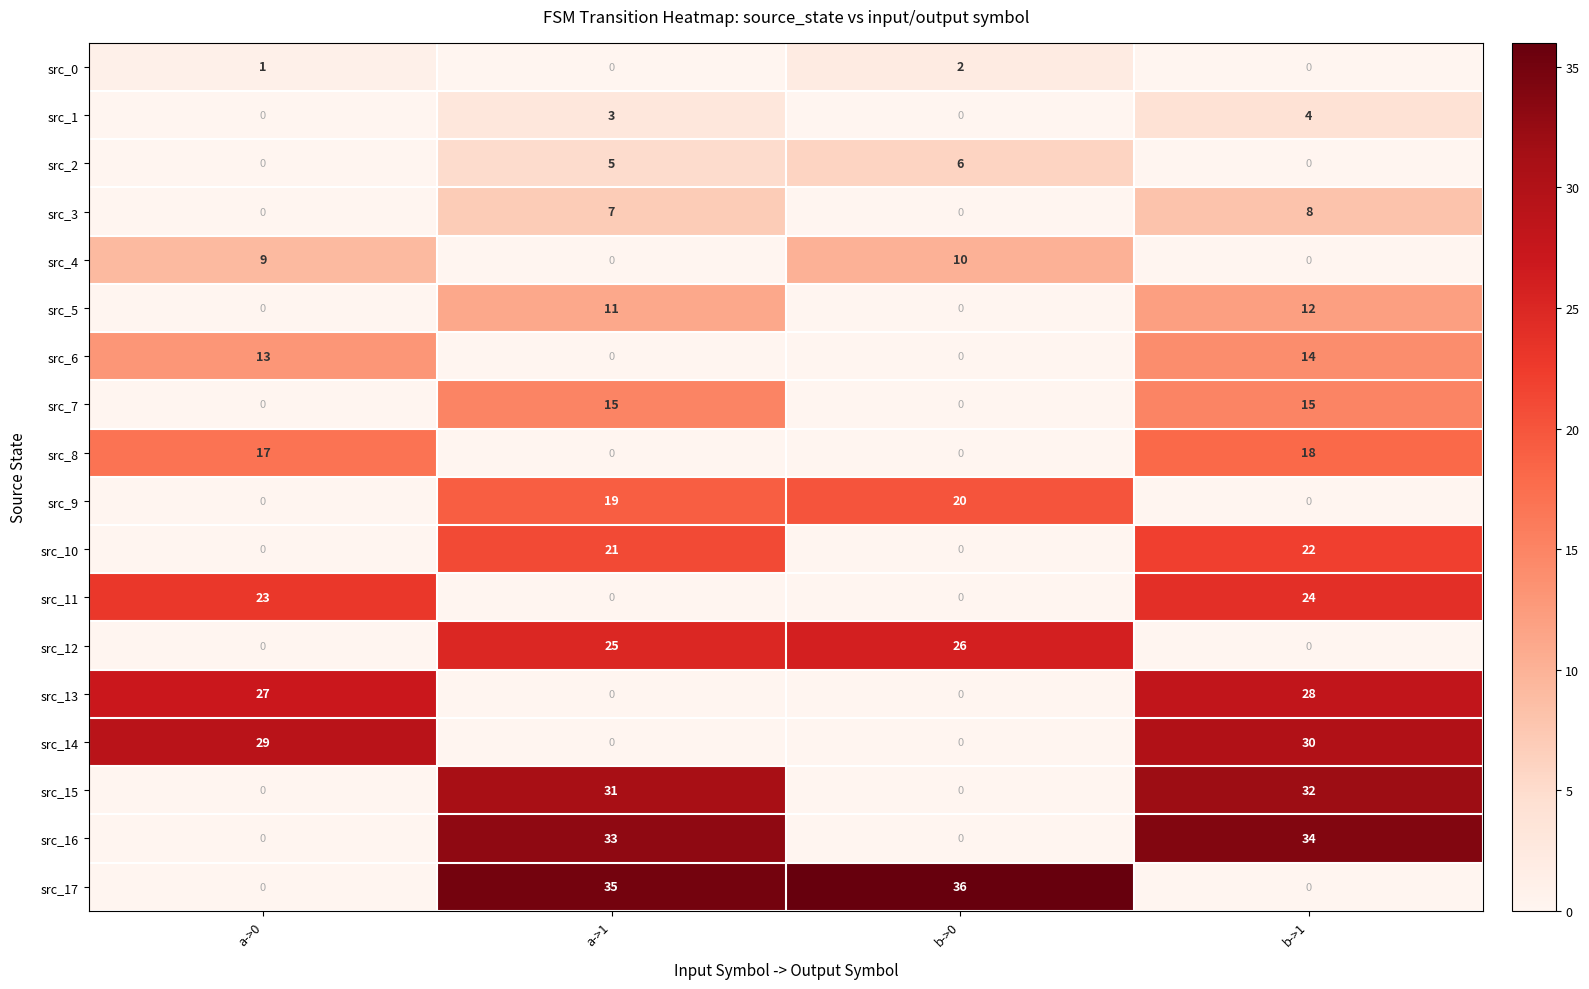

Rank the series by their maximum value, from highest to lowest.

src_17, src_16, src_15, src_14, src_13, src_12, src_11, src_10, src_9, src_8, src_7, src_6, src_5, src_4, src_3, src_2, src_1, src_0